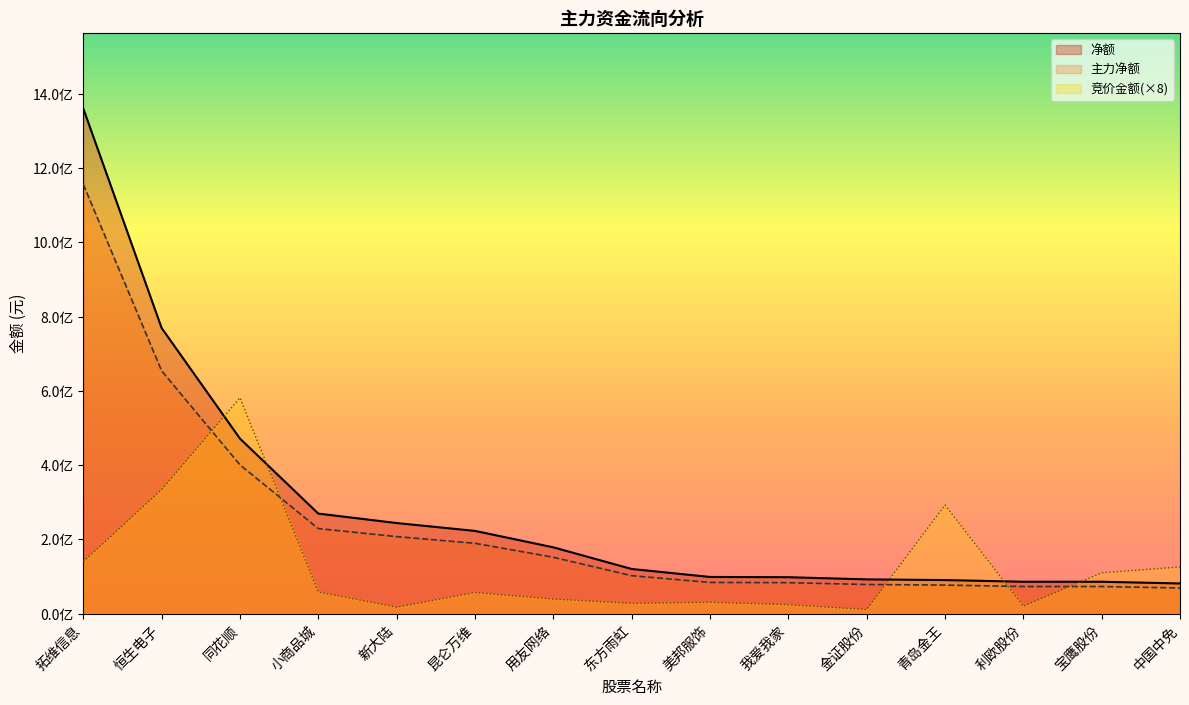

What position from the left is 同花顺?

3